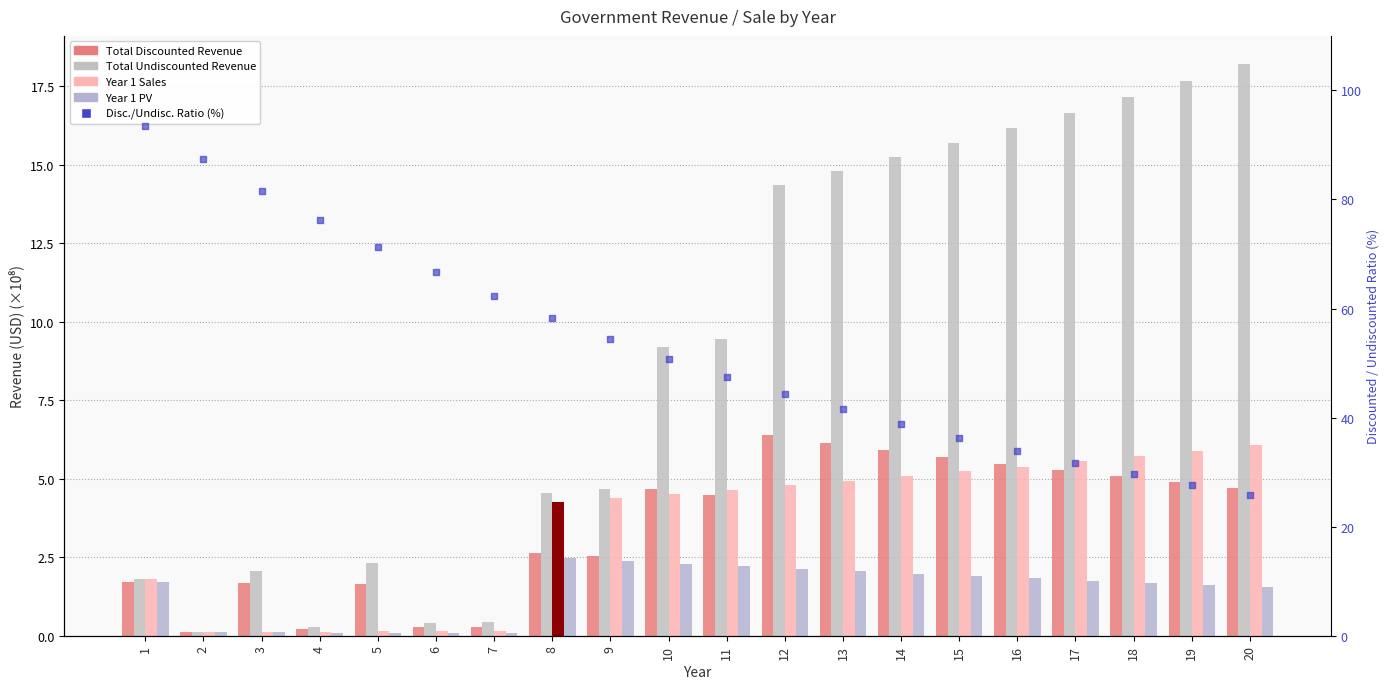

What are all the series names shown in the legend?

Total Discounted Revenue, Total Undiscounted Revenue, Year 1 Sales, Year 1 PV, Disc./Undisc. Ratio (%)